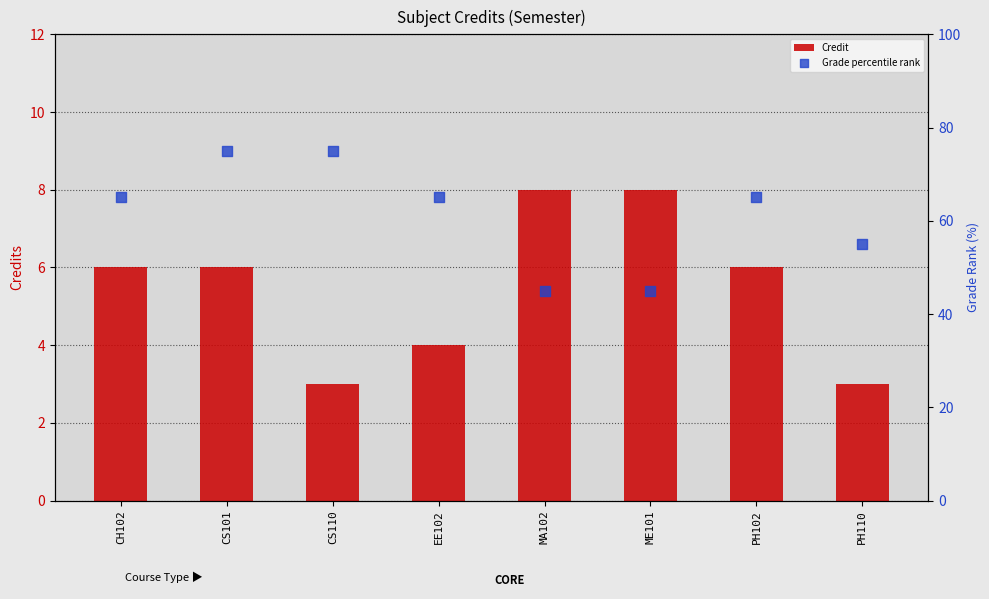

What are all the series names shown in the legend?

Credit, Grade percentile rank